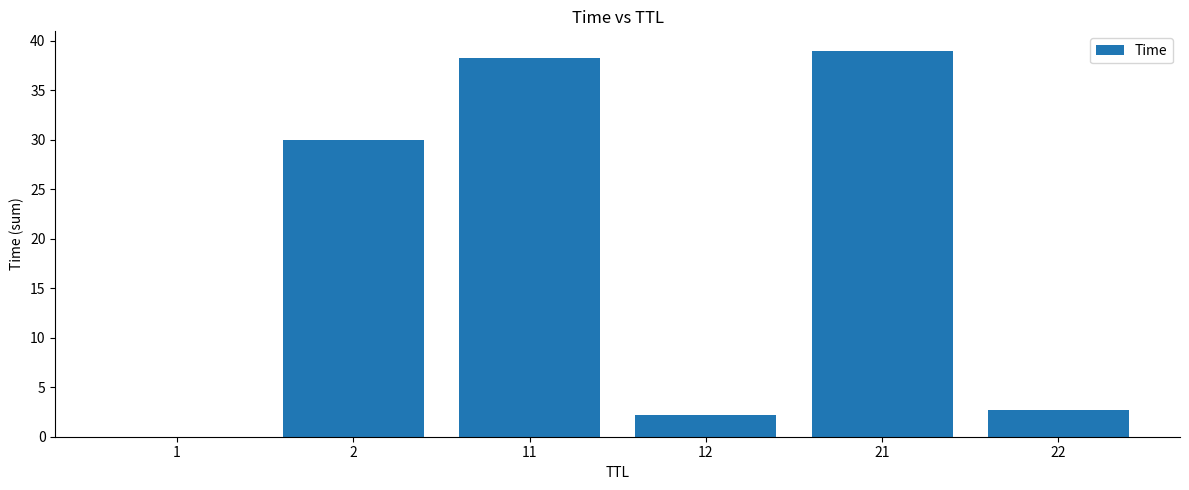

Where does the data first go above 30?

2